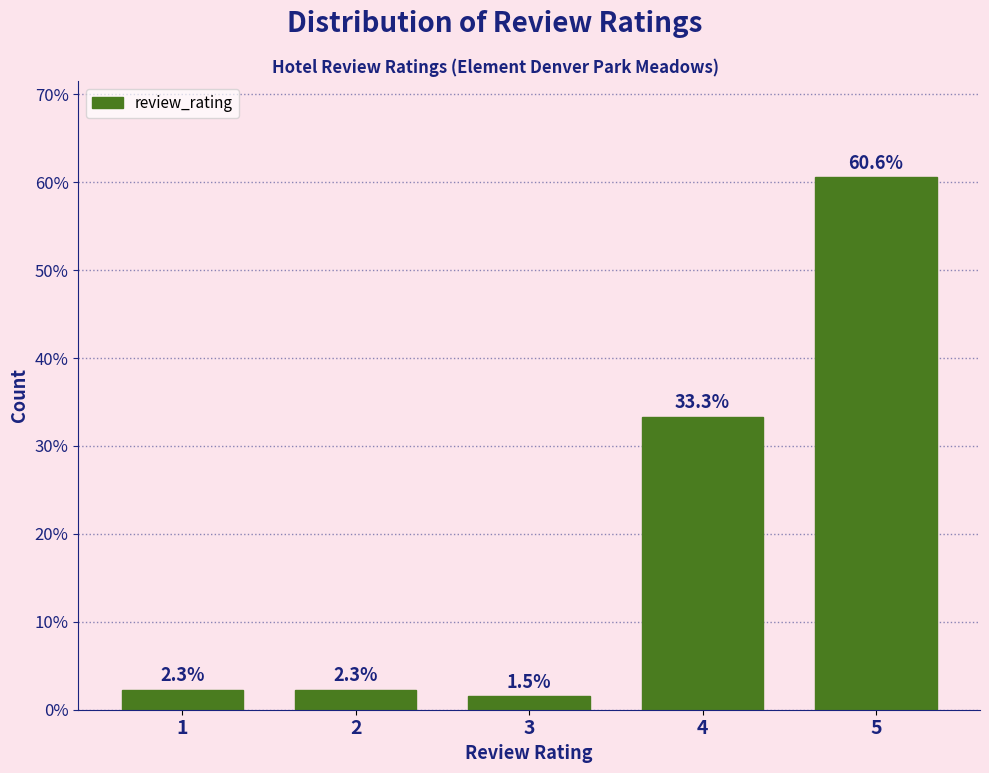

Reading right to left, transcribe all the data shown in this chart.

60.6	33.3	1.5	2.3	2.3